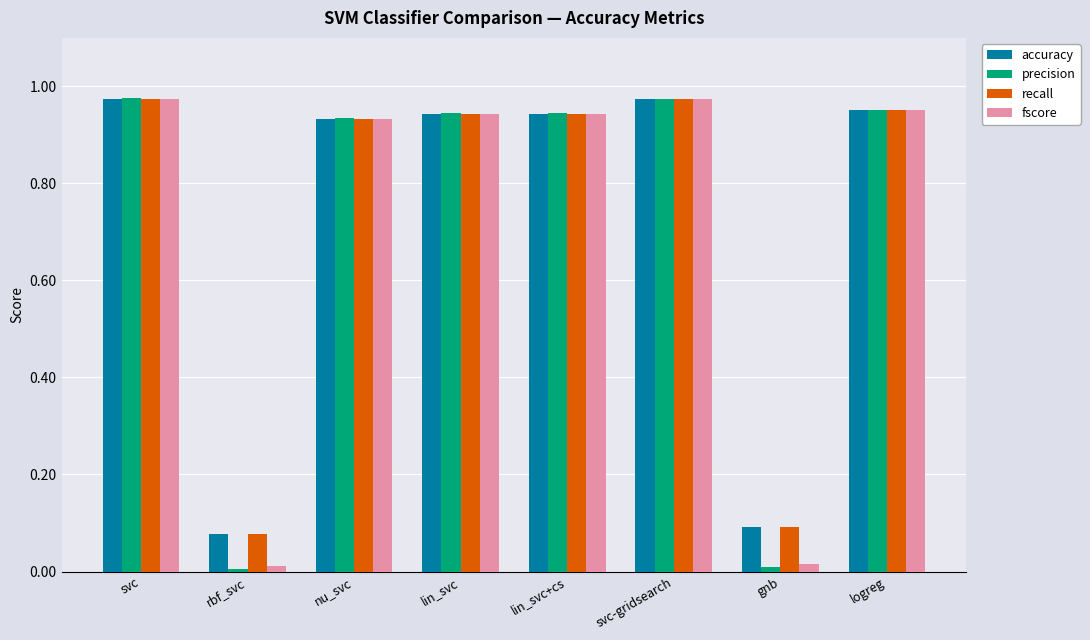

What is the sum of all recall values?

5.9